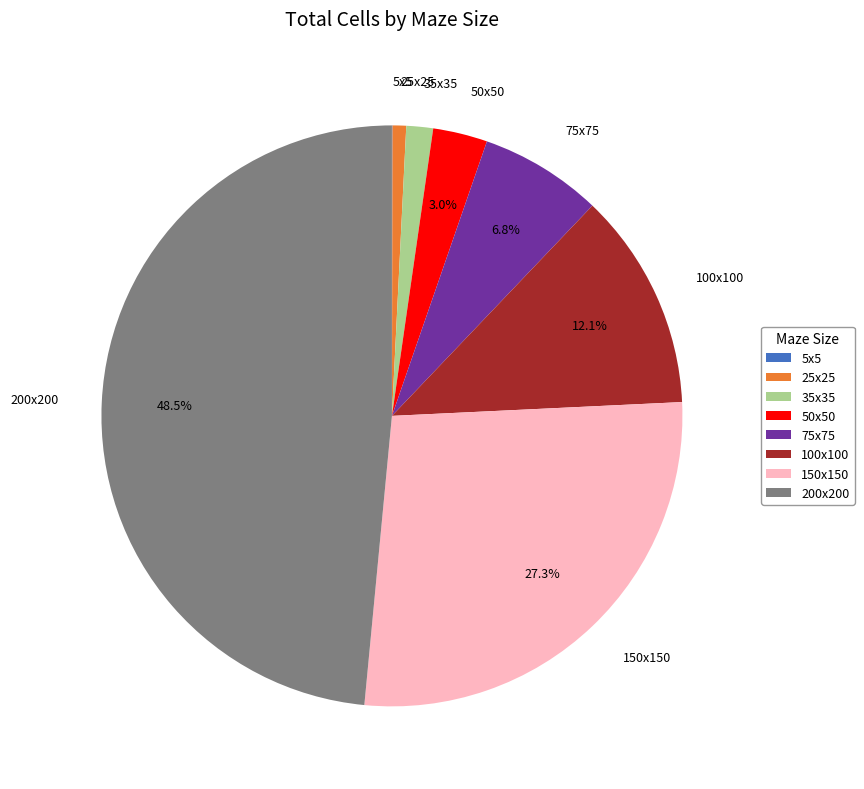

How much of the chart is everything except 150x150?

72.7%